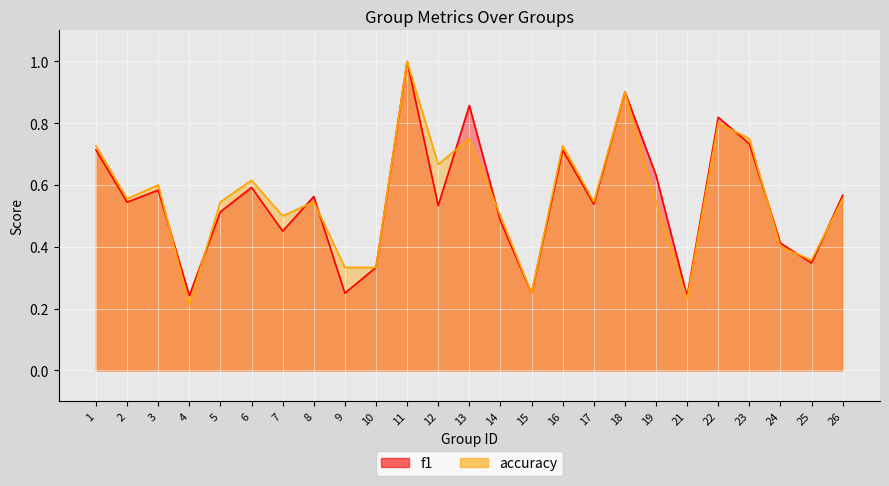

How many accuracy values are between 0 and 1?

25